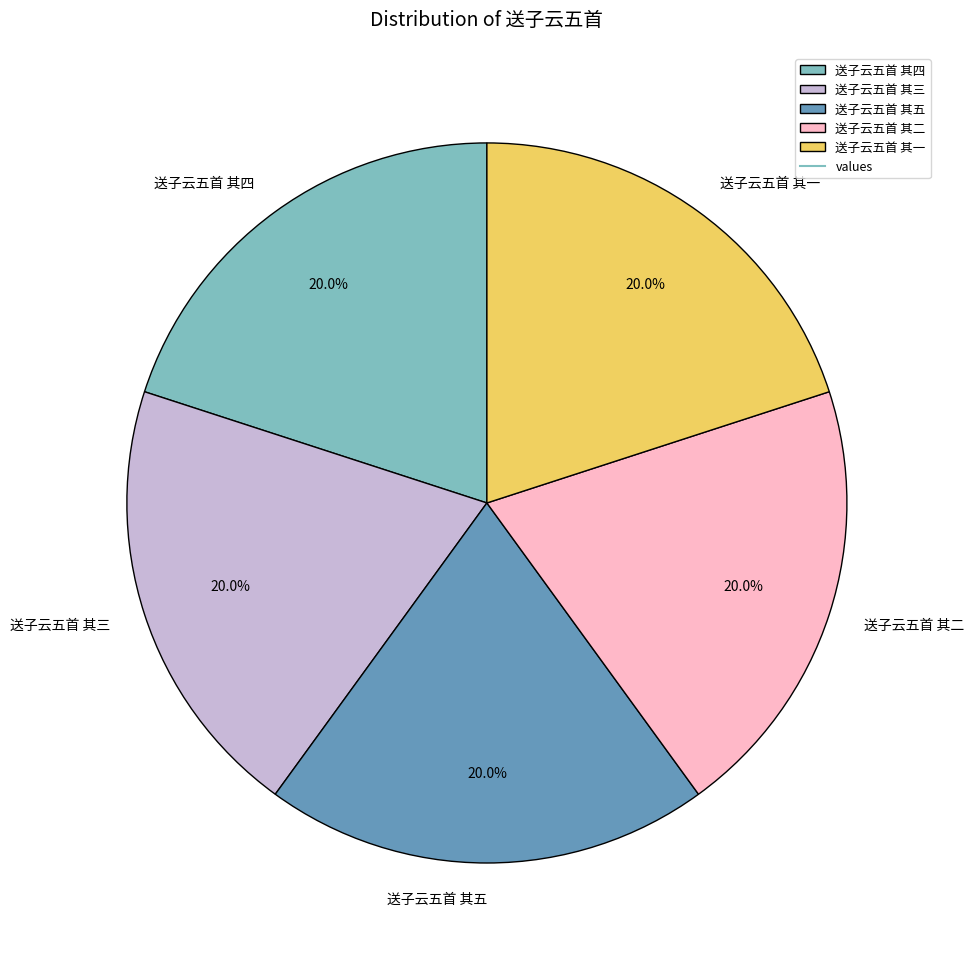

How many slices are in this pie chart?

5